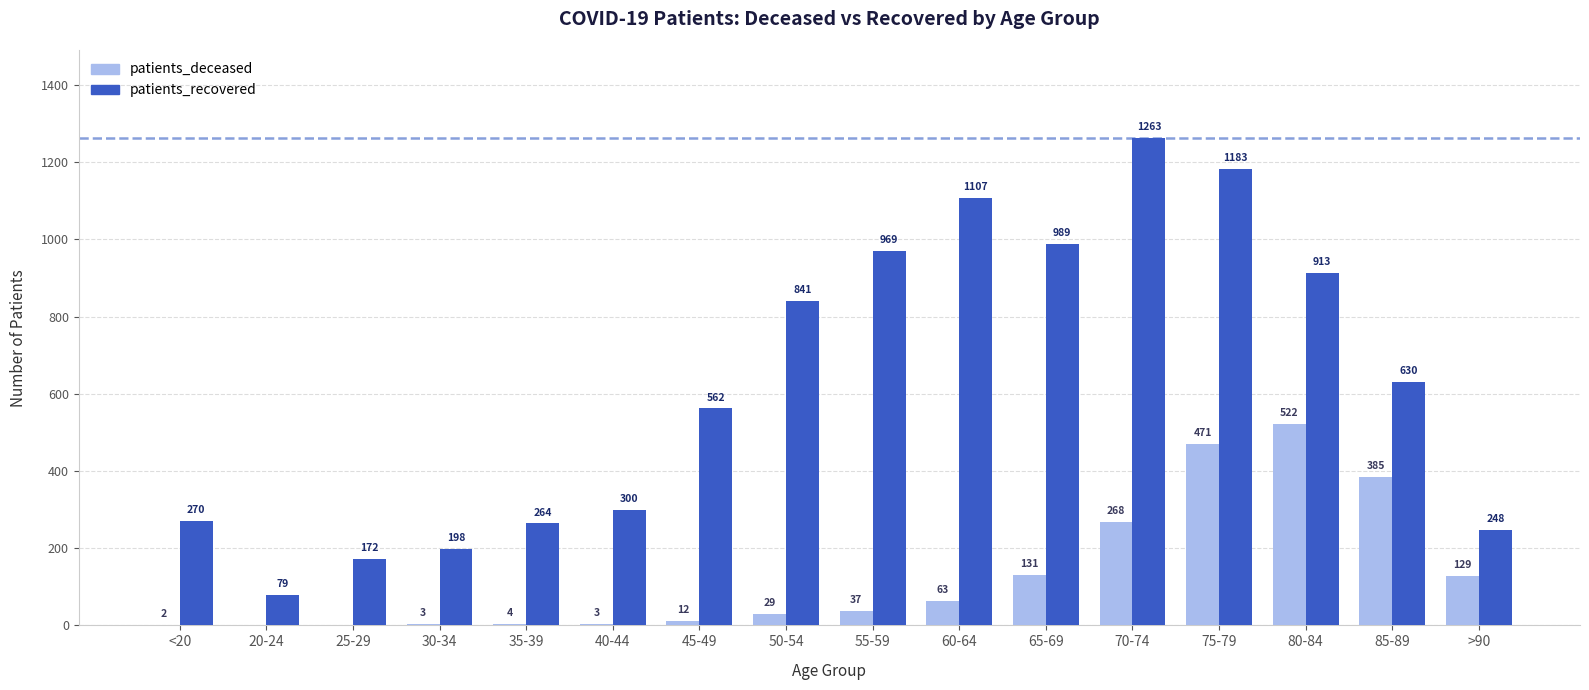

Which series changed the most between <20 and 20-24?

patients_recovered